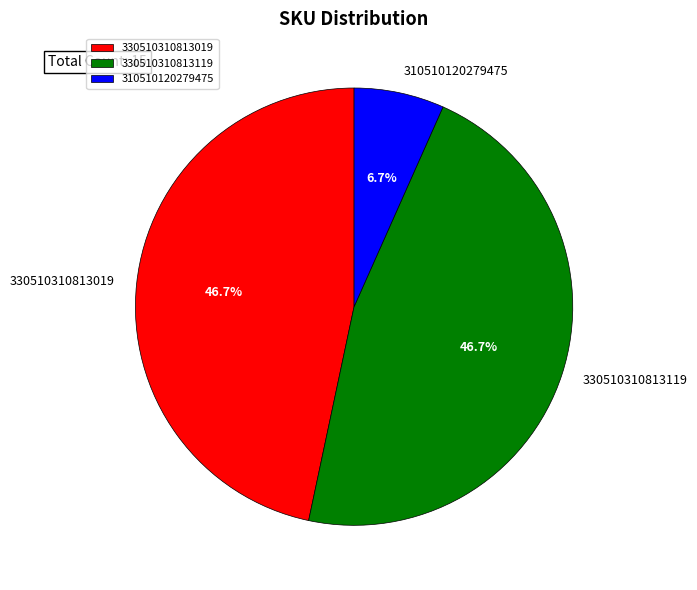

How much of the chart is everything except 330510310813019?

53.3%